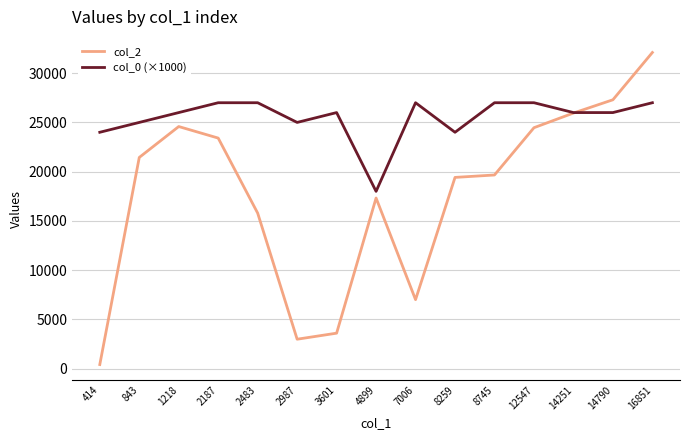

How many intersections are there between col_0 (×1000) and col_2?

1